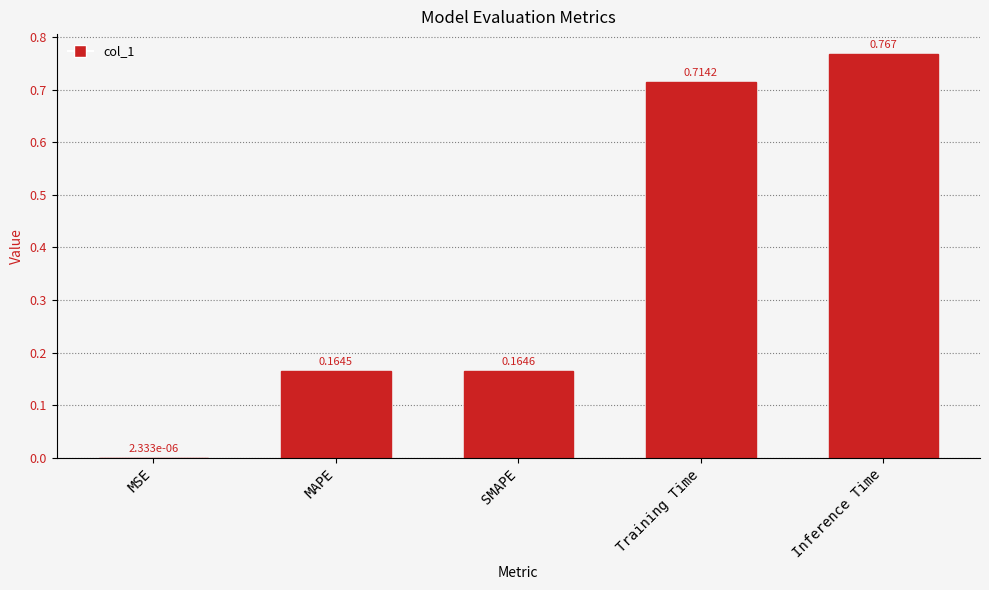

Which label corresponds to the largest value in the chart?

Inference Time